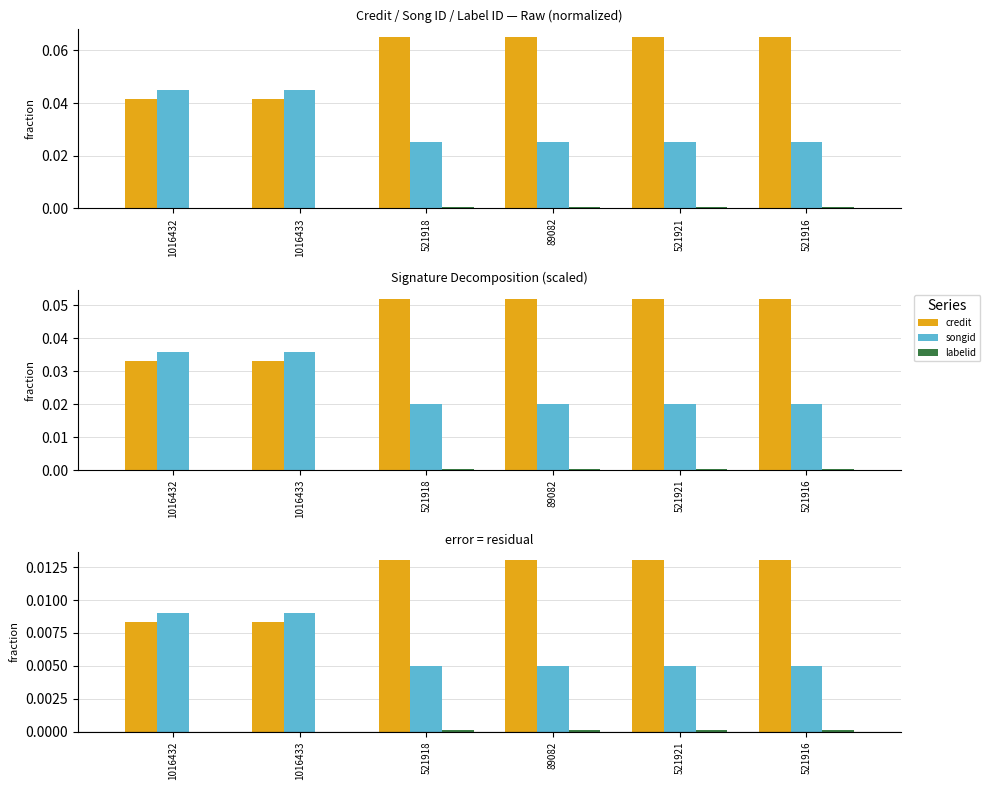

Does the chart contain any negative values?

No